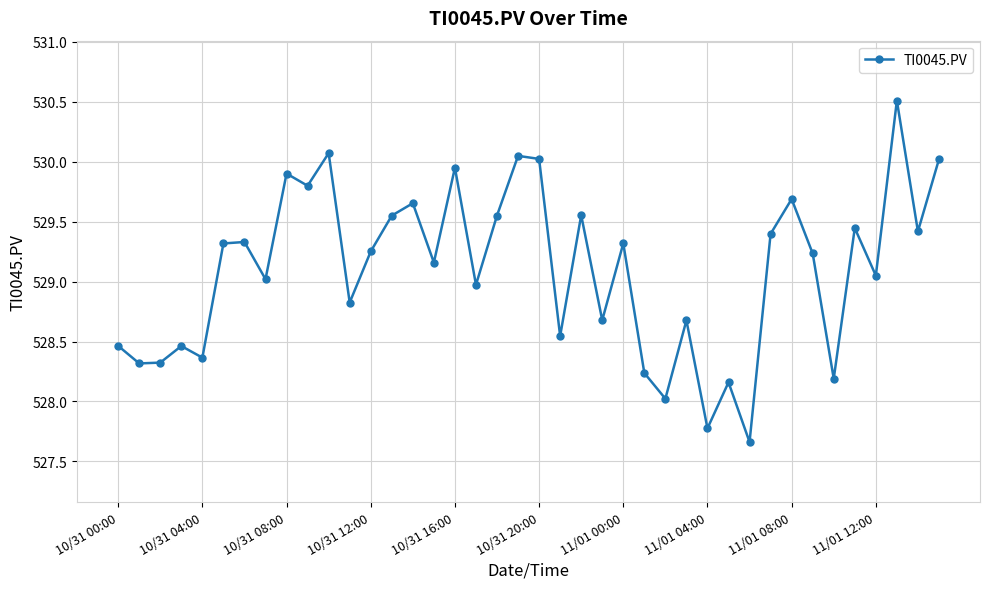

What is the greatest value displayed?

530.5